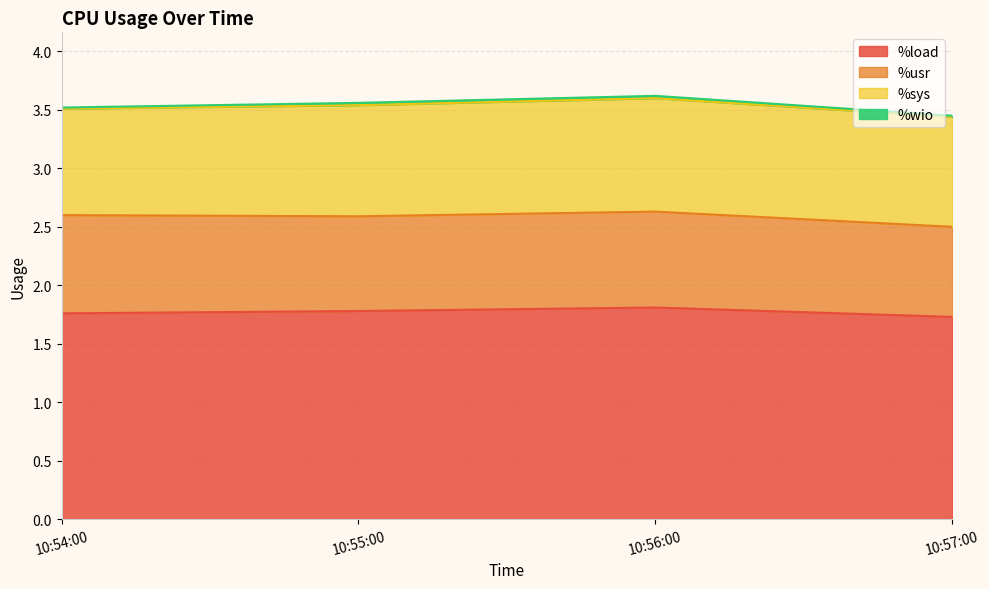

The value of %load at 10:57:00 is 2.6. True or false?

False